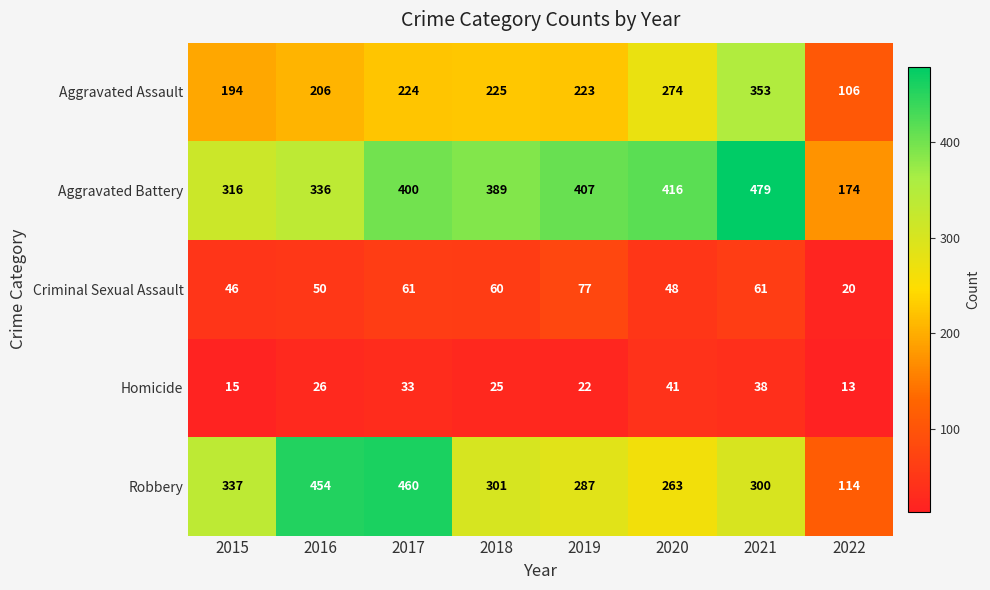

Between 2018 and 2021, which series saw the biggest shift?

Aggravated Assault